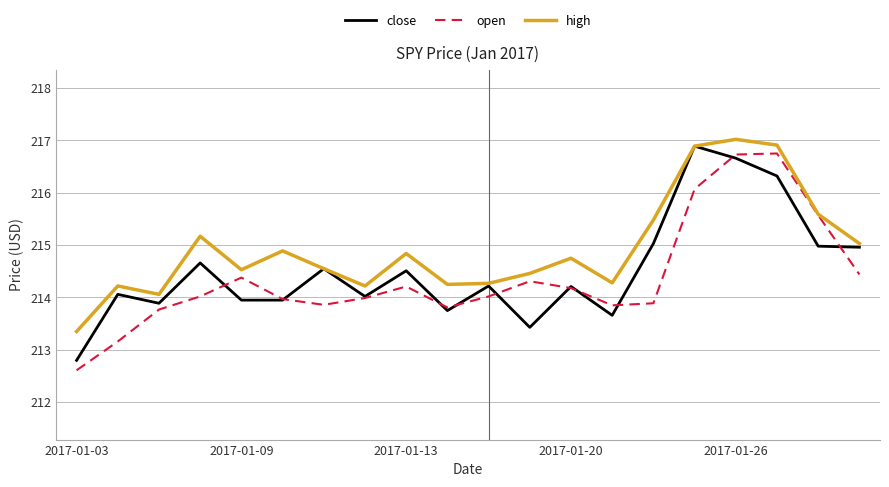

What is the lowest value of the close series?

212.8